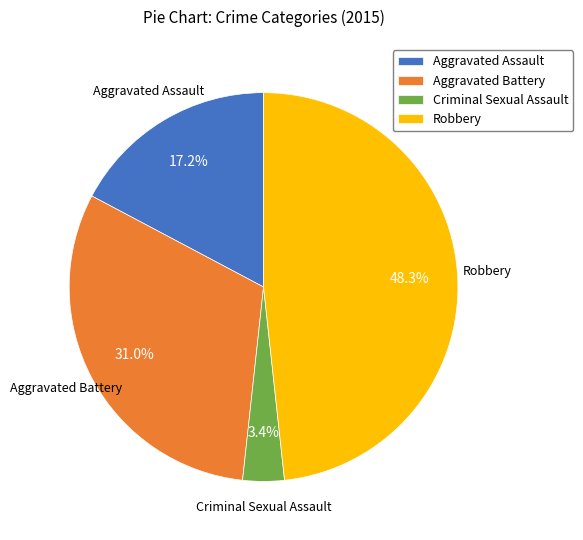

What is the ratio of the value at Aggravated Assault to the value at Robbery?

0.4